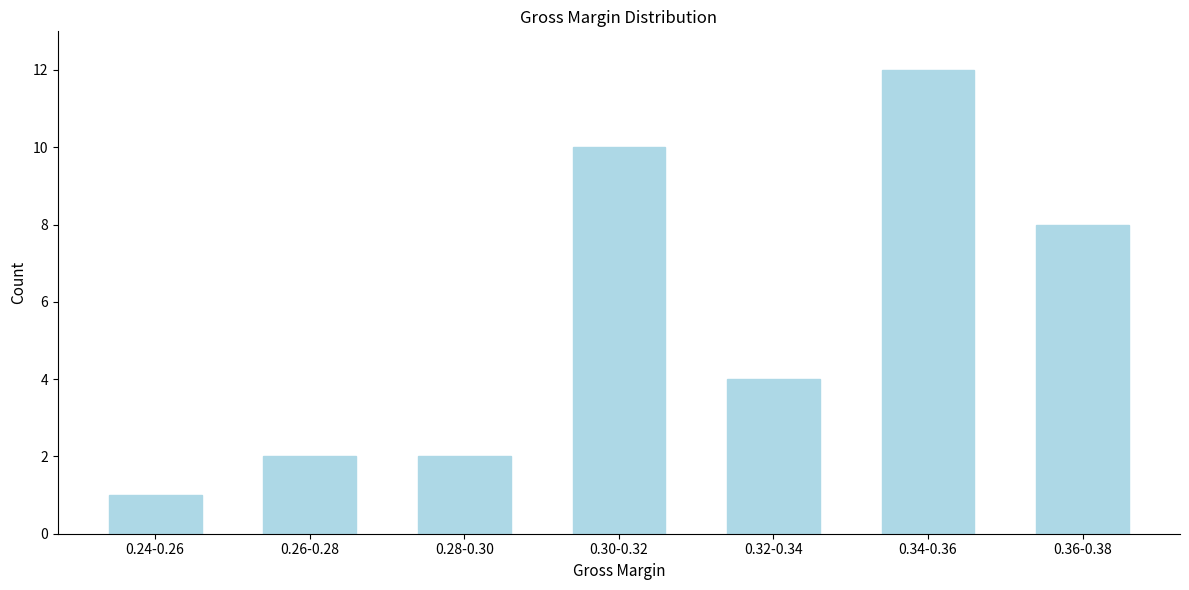

Reading right to left, what are all the values shown in this chart?

8	12	4	10	2	2	1